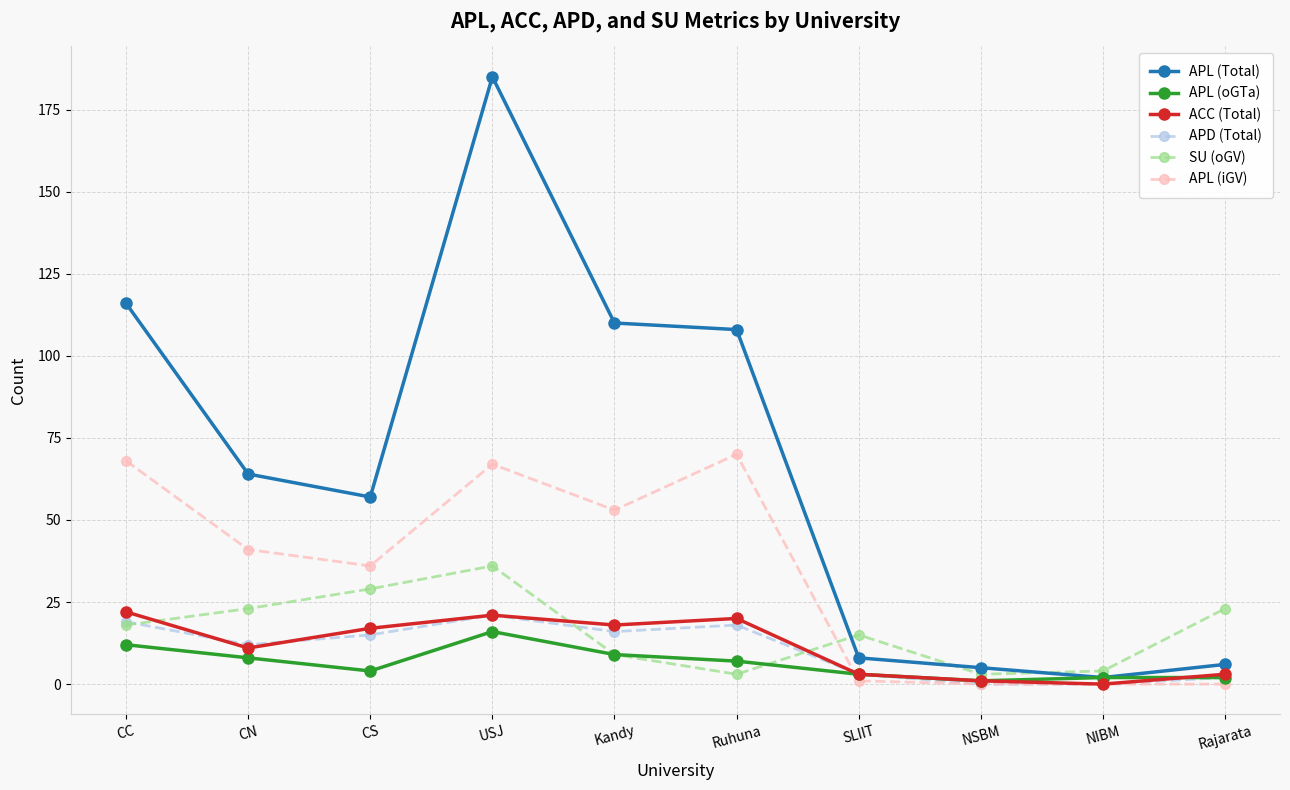

After their last crossing, which series has the higher values: APL (iGV) or SU (oGV)?

SU (oGV)